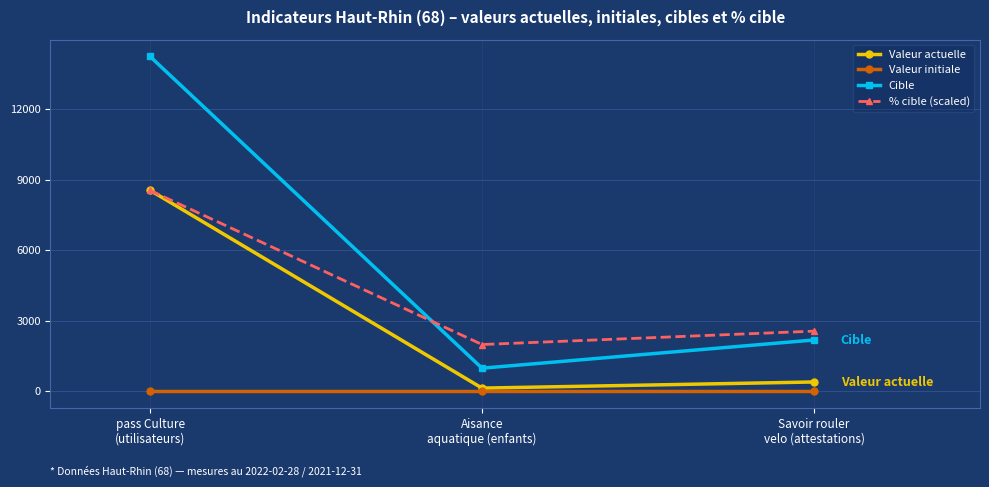

What is the total value across all series at Aisance
aquatique (enfants)?

3123.7